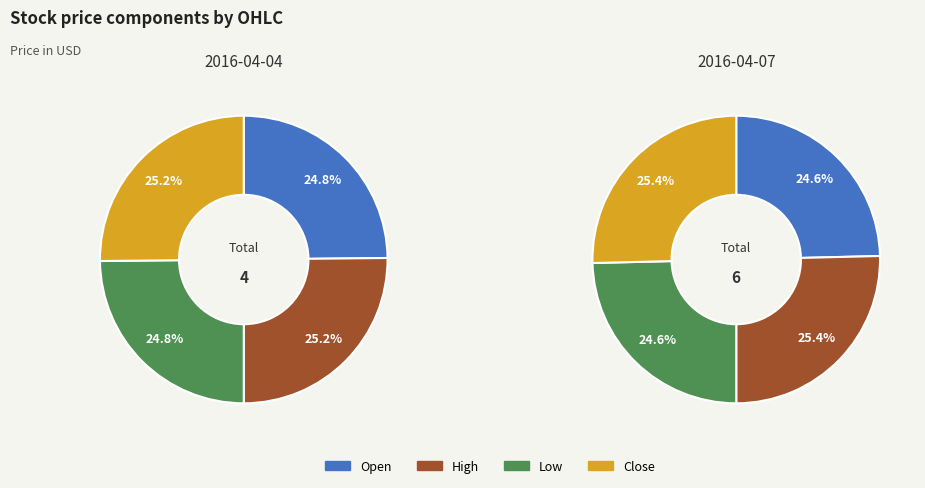

Rank the series at Close from lowest to highest value.

2016-04-04, 2016-04-07